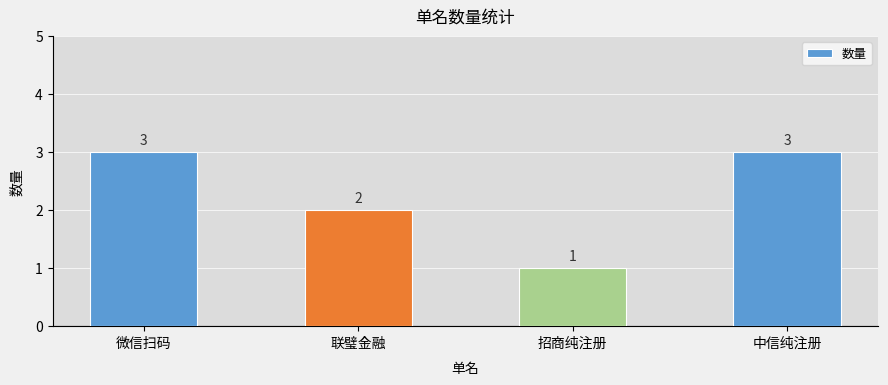

How many values are between 2 and 3?

3